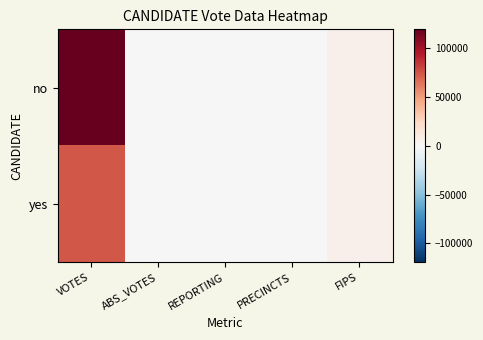

At how many categories does at least one series exceed 14150?

1